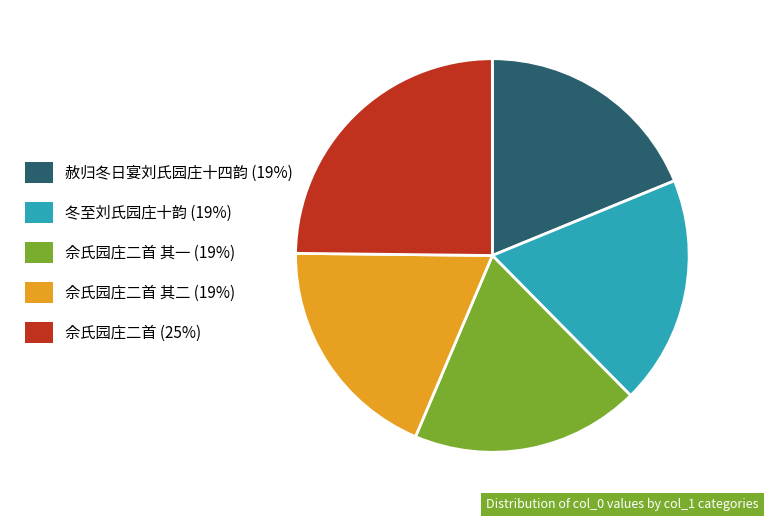

Which category has the biggest portion of the pie?

佘氏园庄二首 (25%)